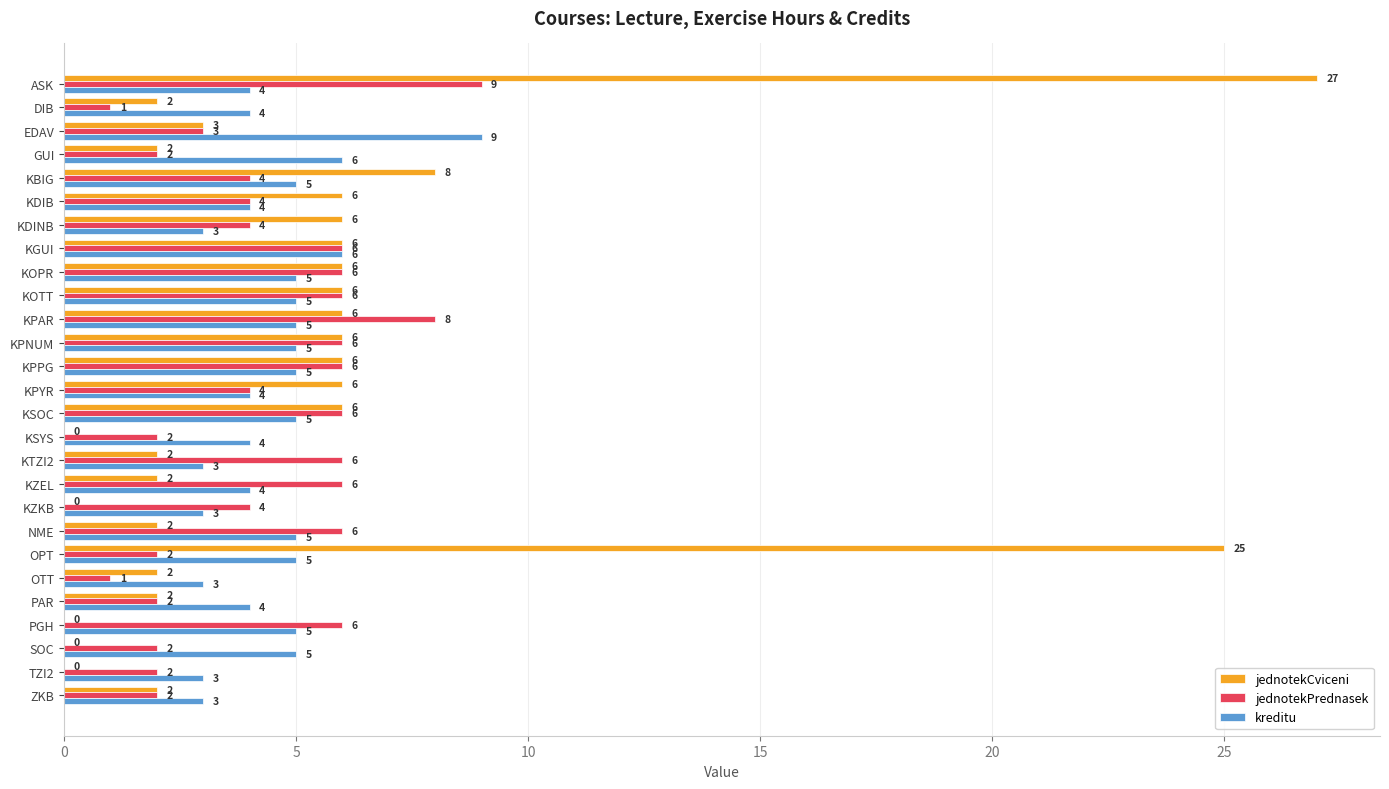

What is the approximate value of kreditu at ASK?

4